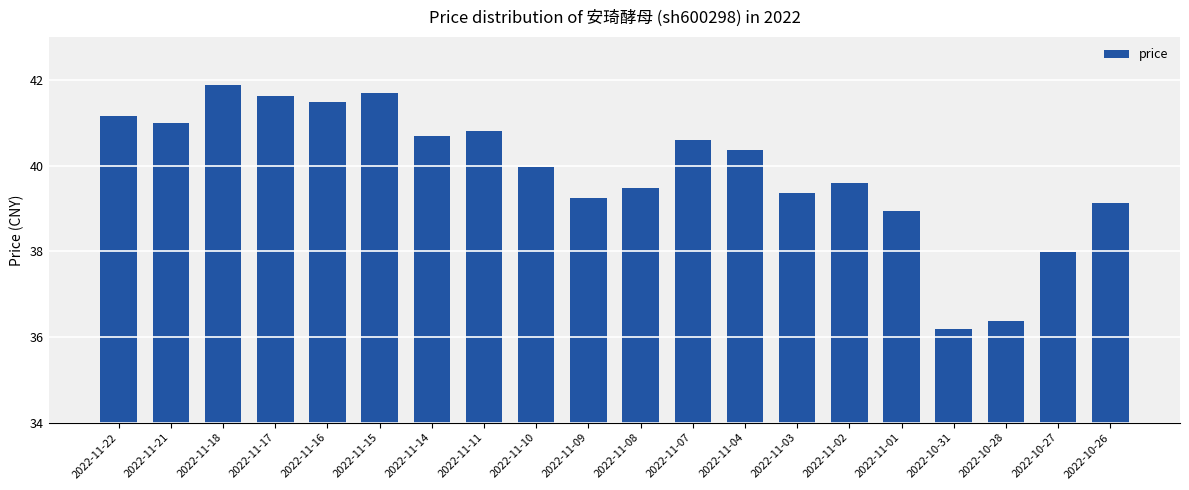

How many data points does each series have?

20